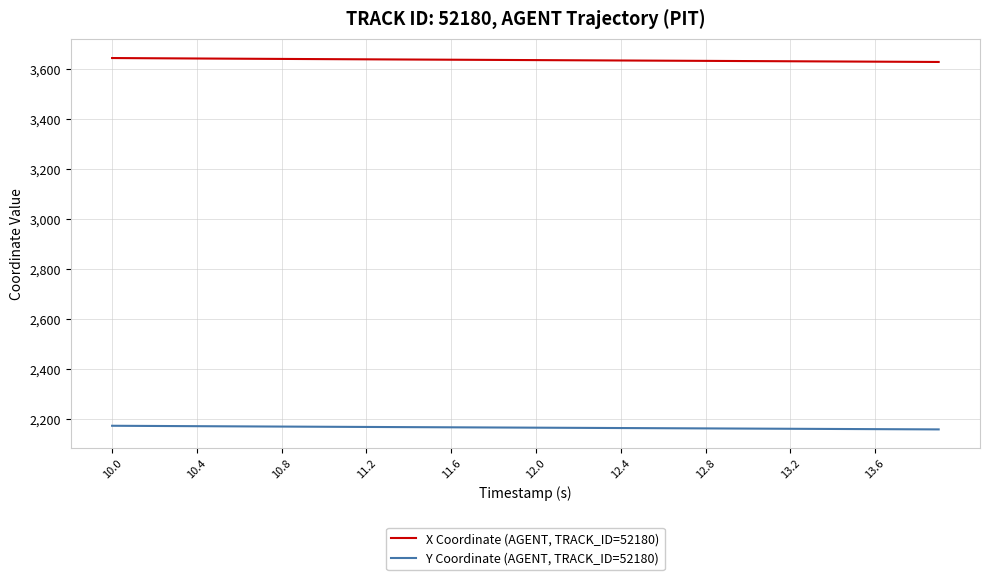

Rank the series by their average value, from highest to lowest.

X Coordinate (AGENT, TRACK_ID=52180), Y Coordinate (AGENT, TRACK_ID=52180)